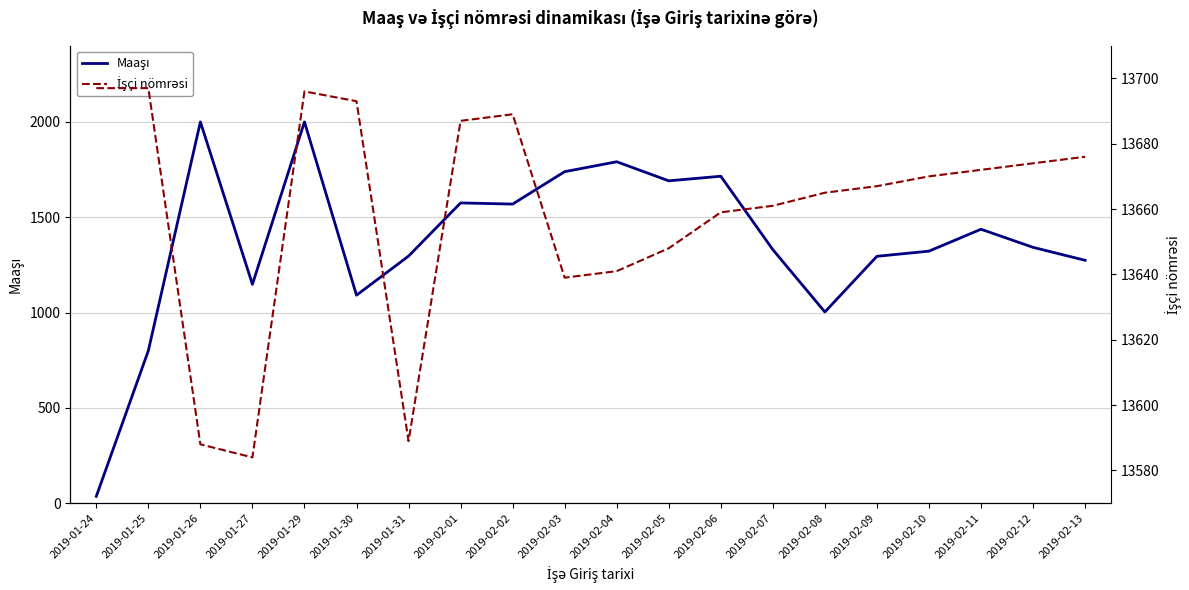

Which series has the largest total across all categories?

İşçi nömrəsi